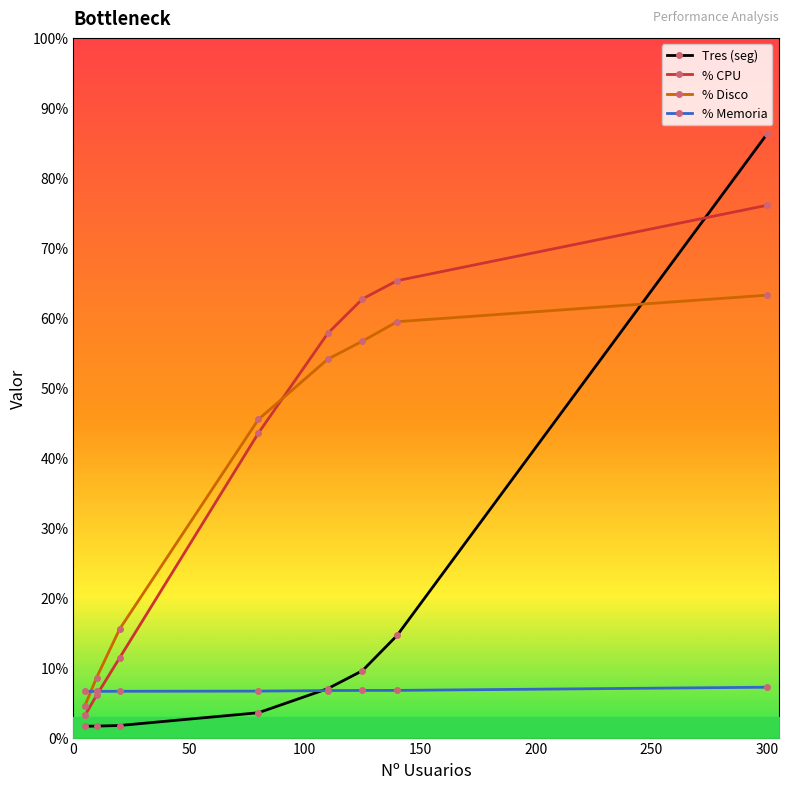

What is the difference between the maximum and minimum values in the Tres (seg) series?

84.6